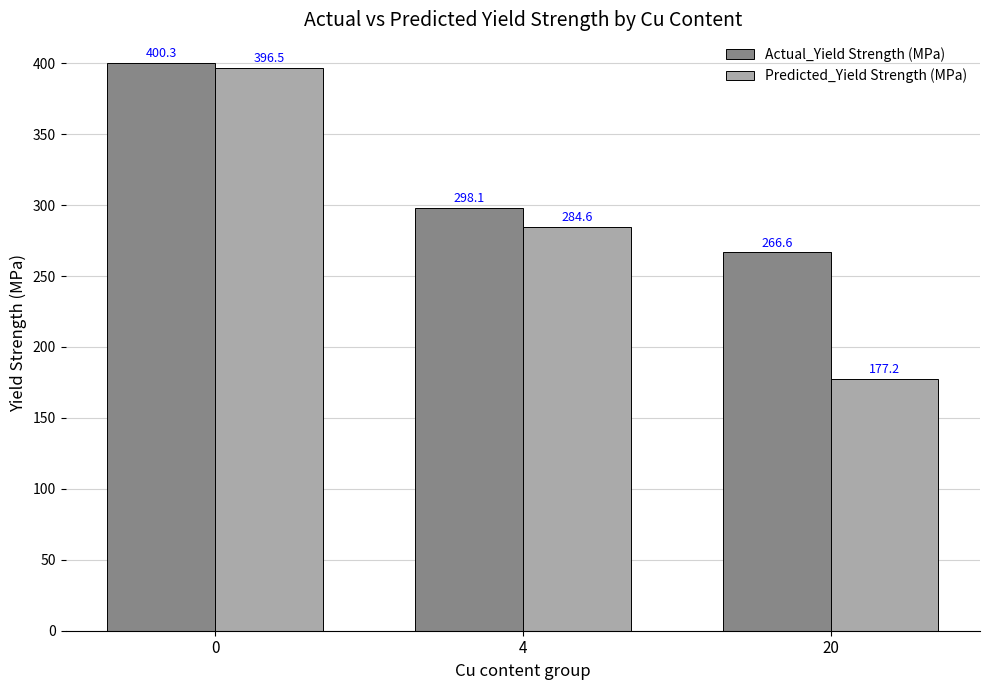

What is the highest value of the Predicted_Yield Strength (MPa) series?

396.5